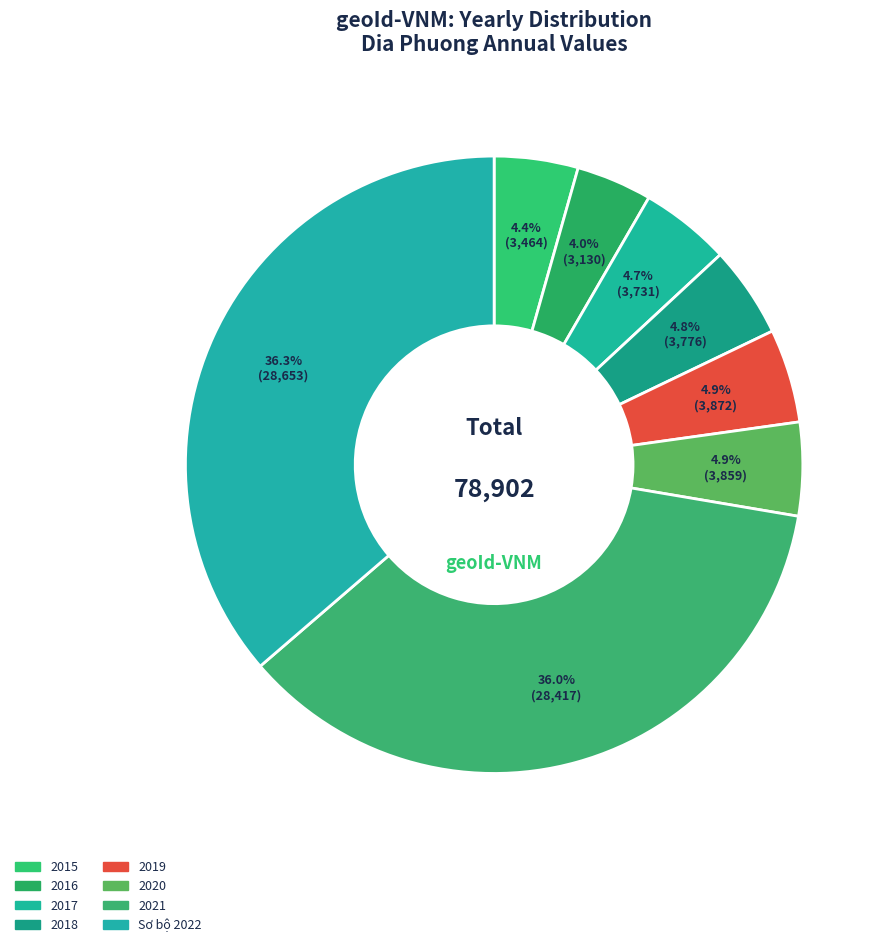

Count the number of slices in the pie.

8